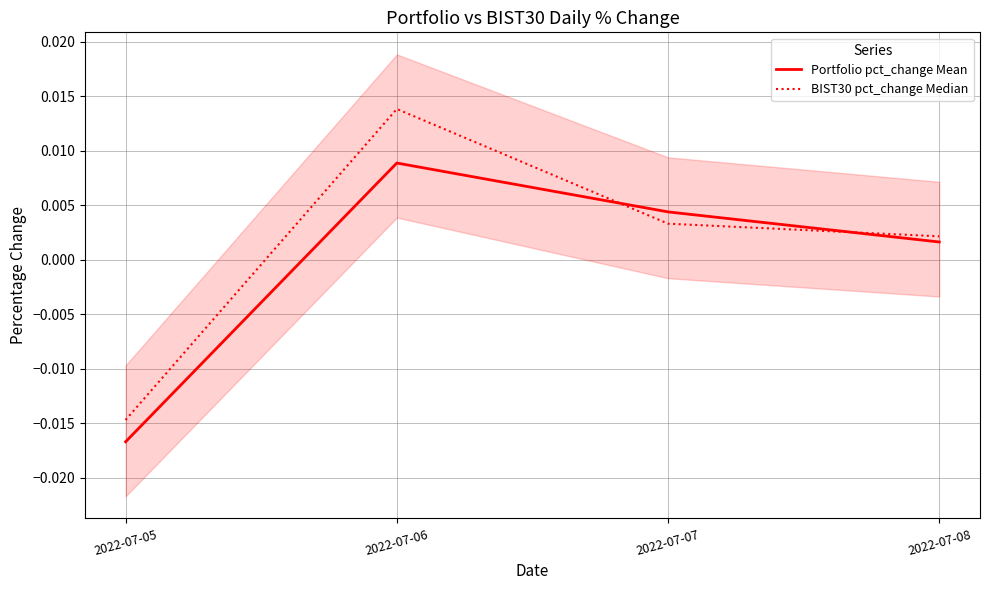

True or false: Portfolio pct_change Mean and BIST30 pct_change Median cross at least once.

True